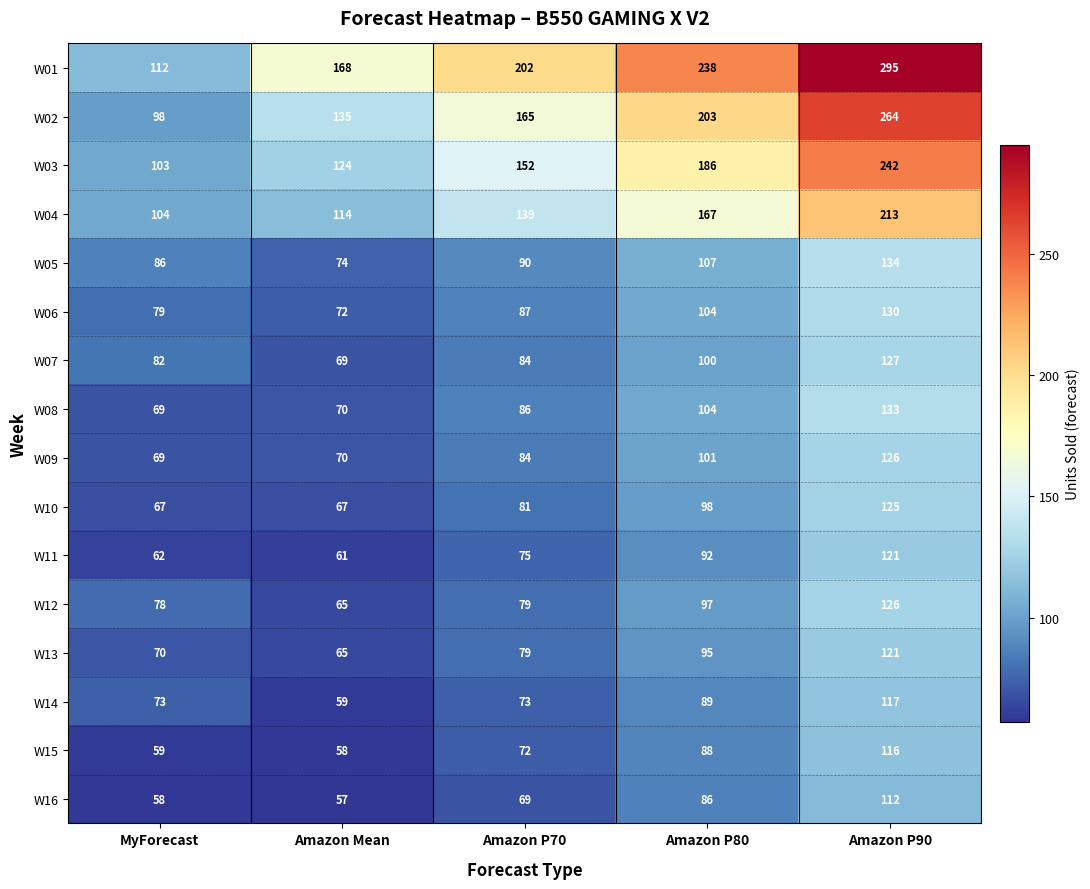

How many data points does each series have?

5